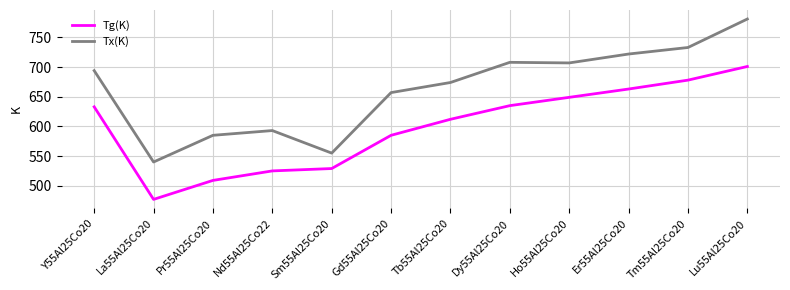

True or false: Tx(K) and Tg(K) cross at least once.

False